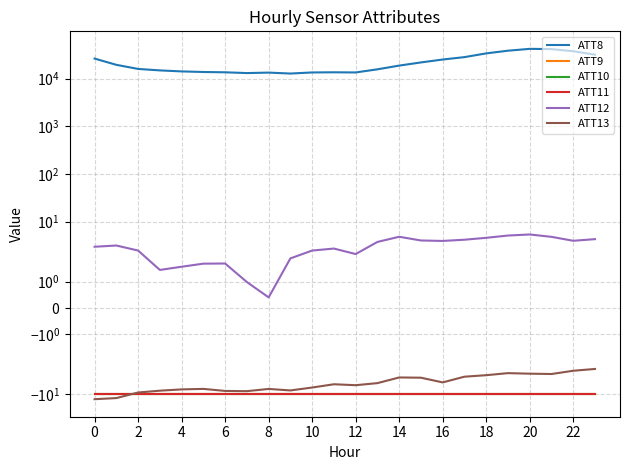

What is the difference between the highest and lowest values at 13?

15710.0